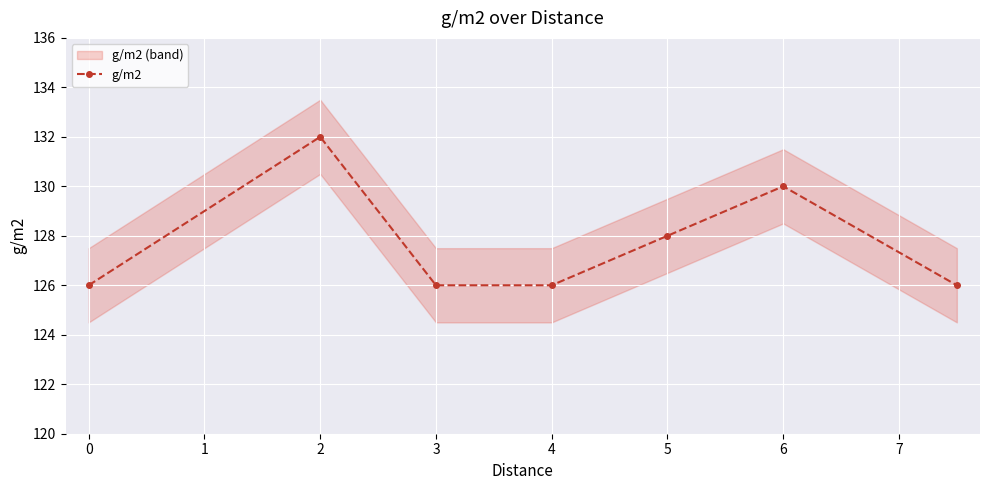

Is it true that g/m2 equals 63 at 5?

False